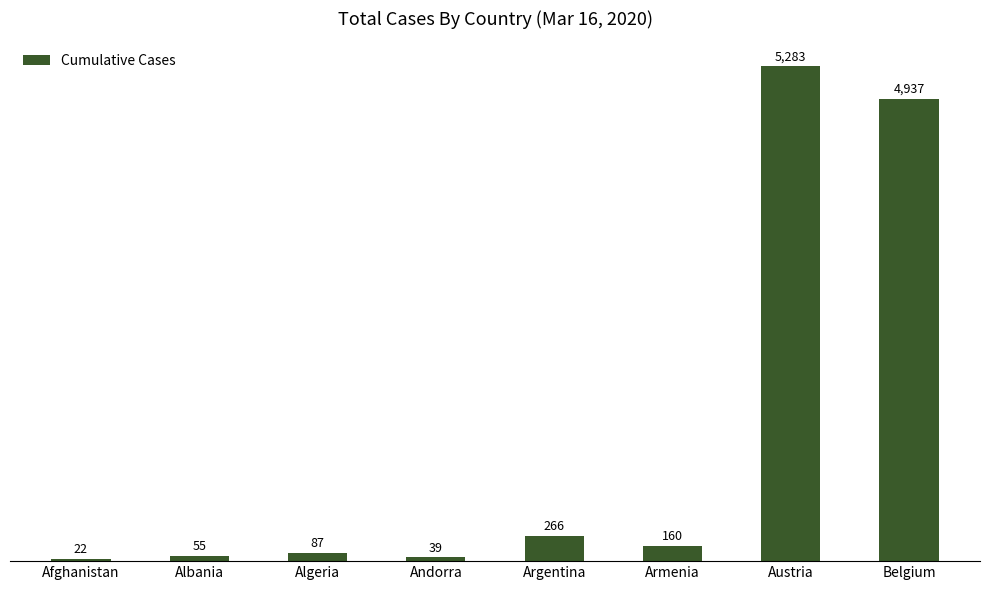

The value at Albania is 55. True or false?

True